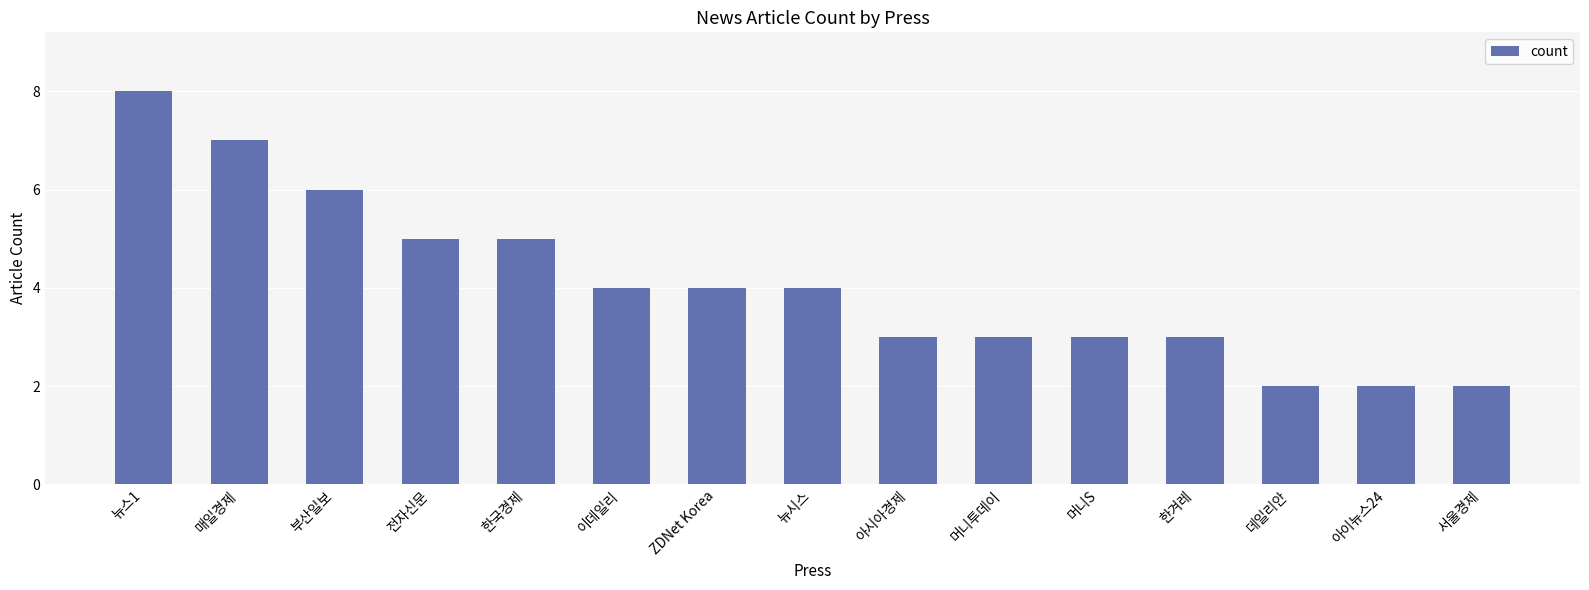

The value at 데일리안 is 1. True or false?

False